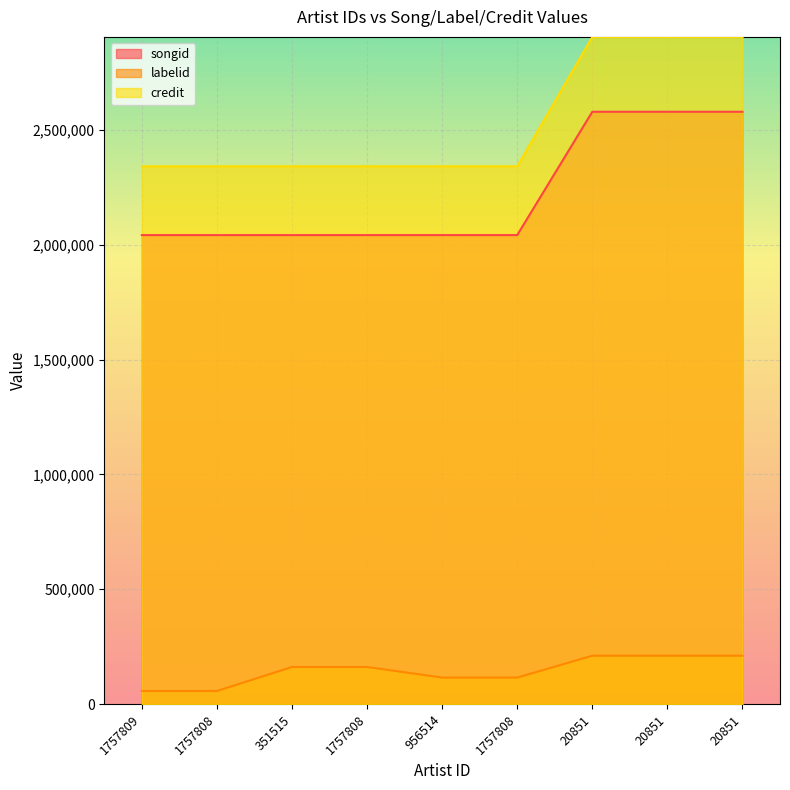

Which category has the lowest value in the songid series?

1757809